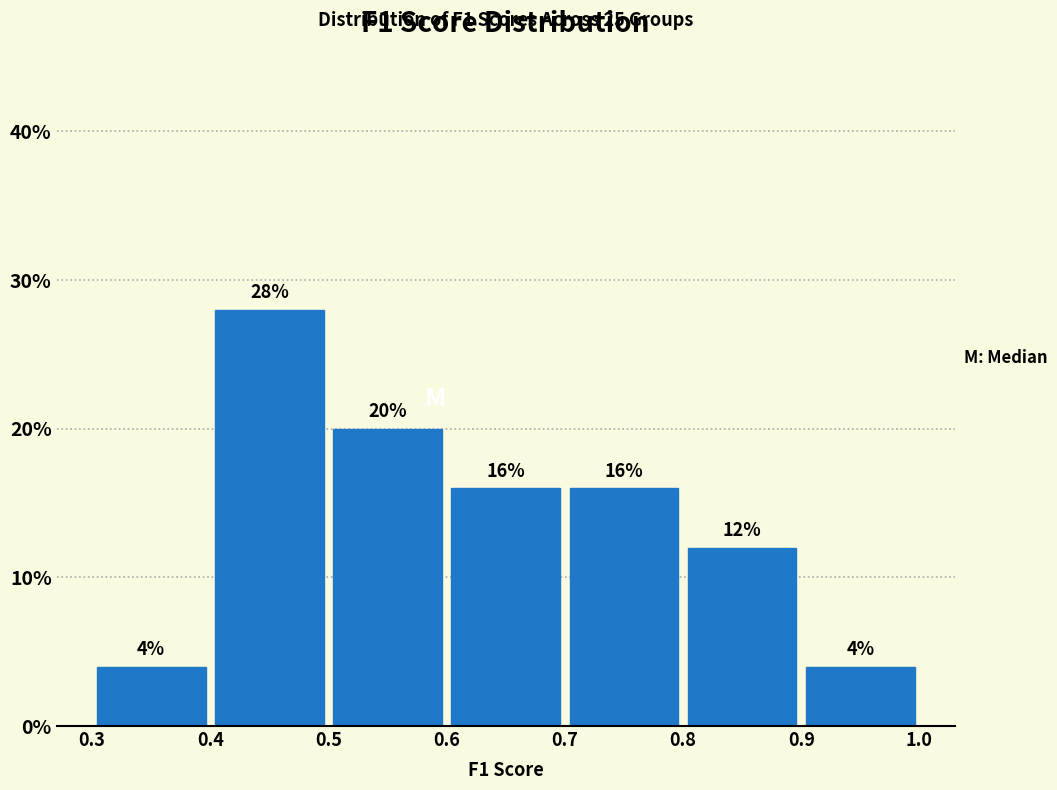

Which range on the x-axis has the tallest bar?

0.4 to 0.5